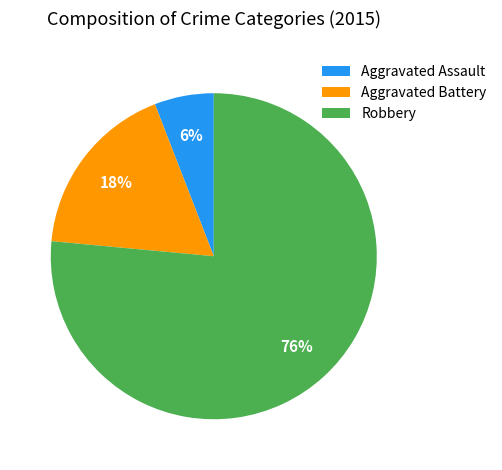

Is it true that Aggravated Assault is 16% of the pie?

False